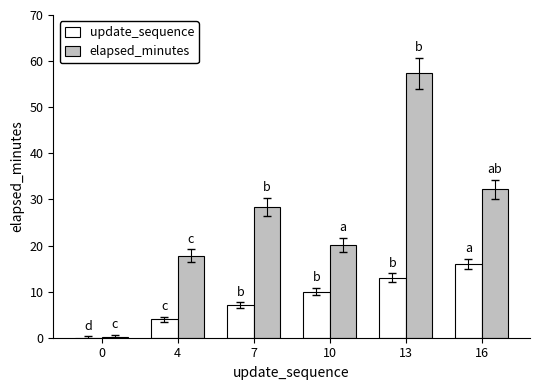

Reading left to right, list all the values displayed in this chart.

update_sequence: 0.0	4.0	7.0	10.0	13.0	16.0
elapsed_minutes: 0.1	17.8	28.4	20.1	57.4	32.2